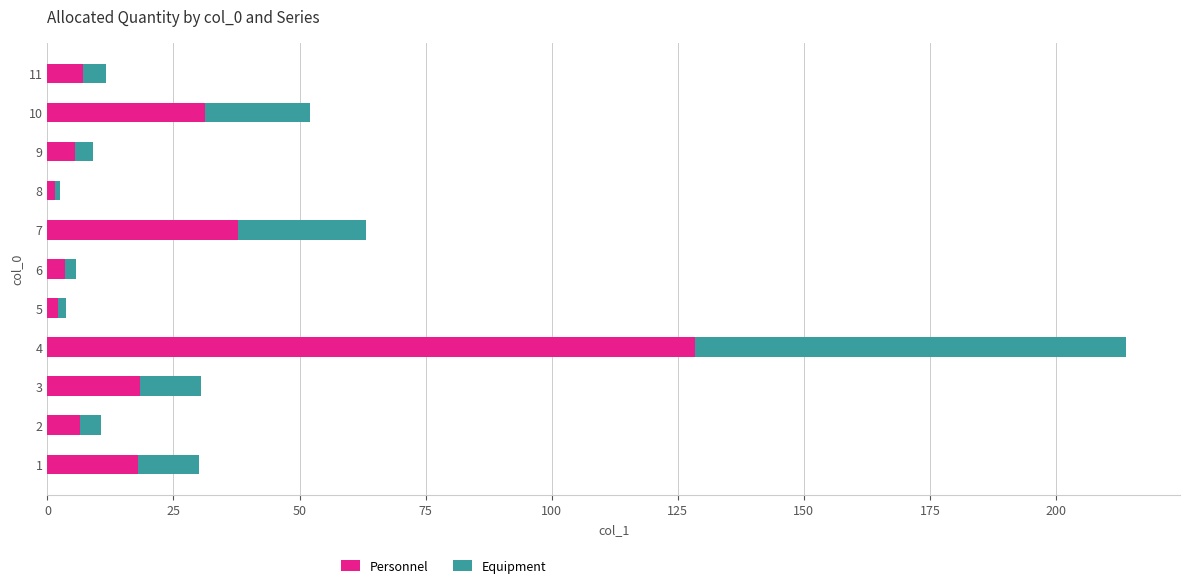

At which category is the sum across all series the highest?

4